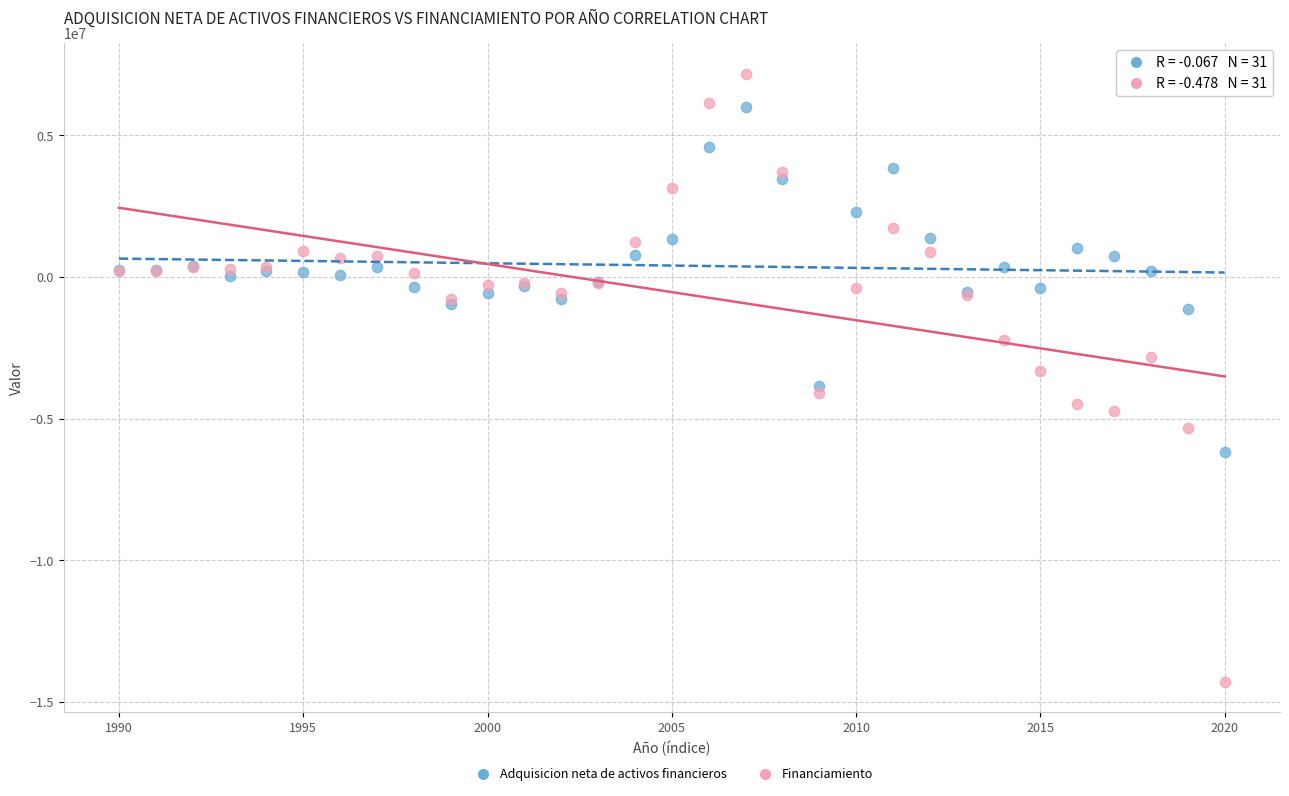

Which series contains the highest Y value?

Financiamiento